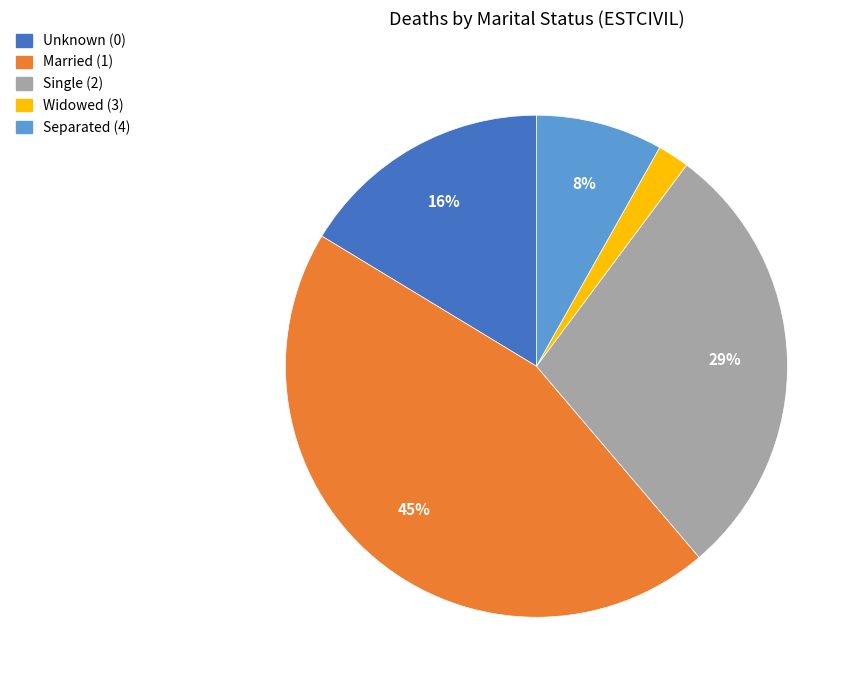

How many segments does this pie chart have?

5